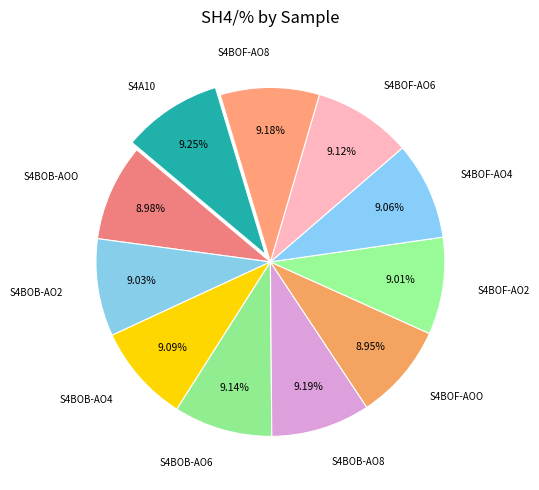

True or false: S4BOF-AO8 accounts for 23% of the total.

False